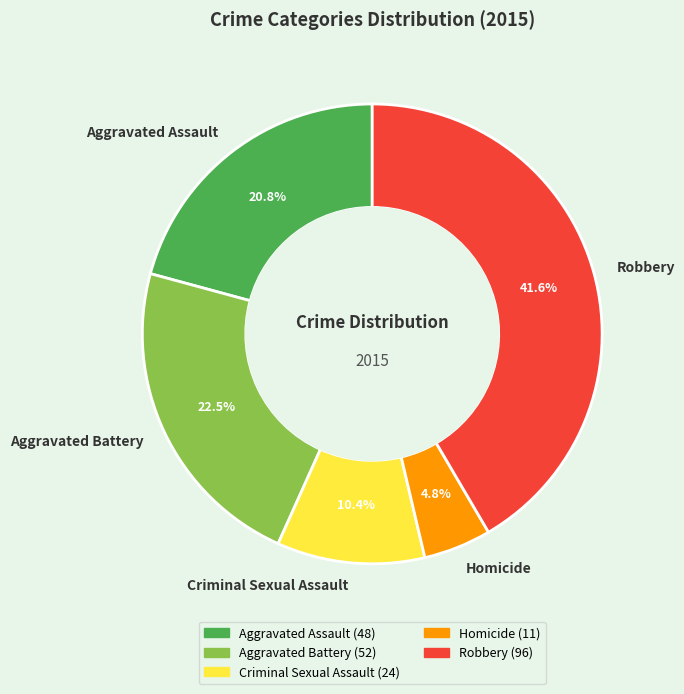

To the nearest percent, what is the combined percentage of Aggravated Battery and Robbery?

64%